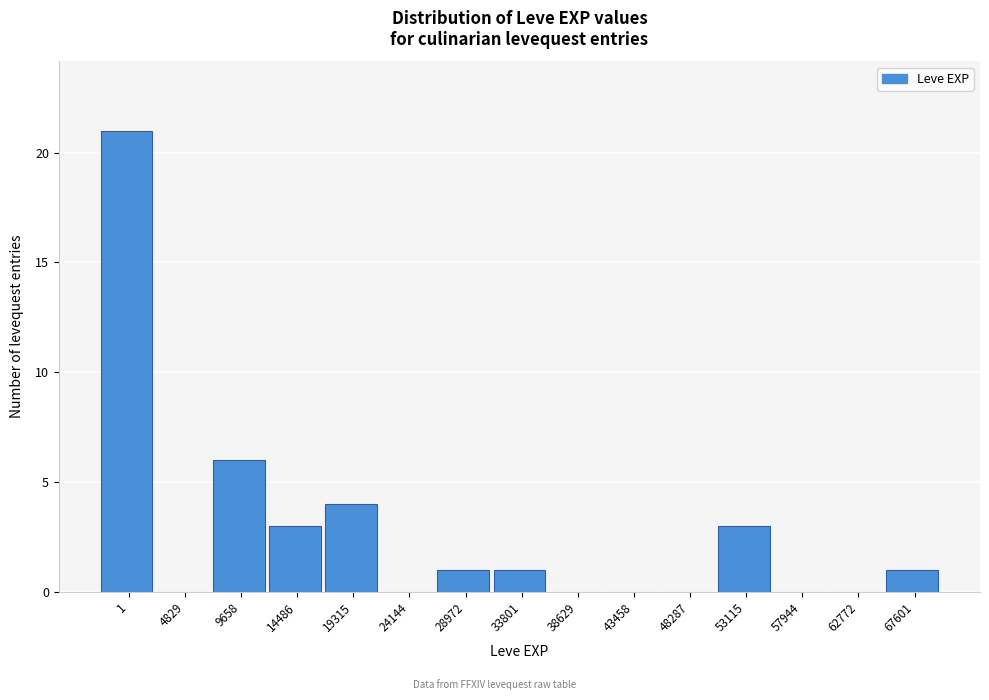

Reading left to right, transcribe all the data shown in this chart.

1=21	4829=0	9658=6	14486=3	19315=4	24144=0	28972=1	33801=1	38629=0	43458=0	48287=0	53115=3	57944=0	62772=0	67601=1